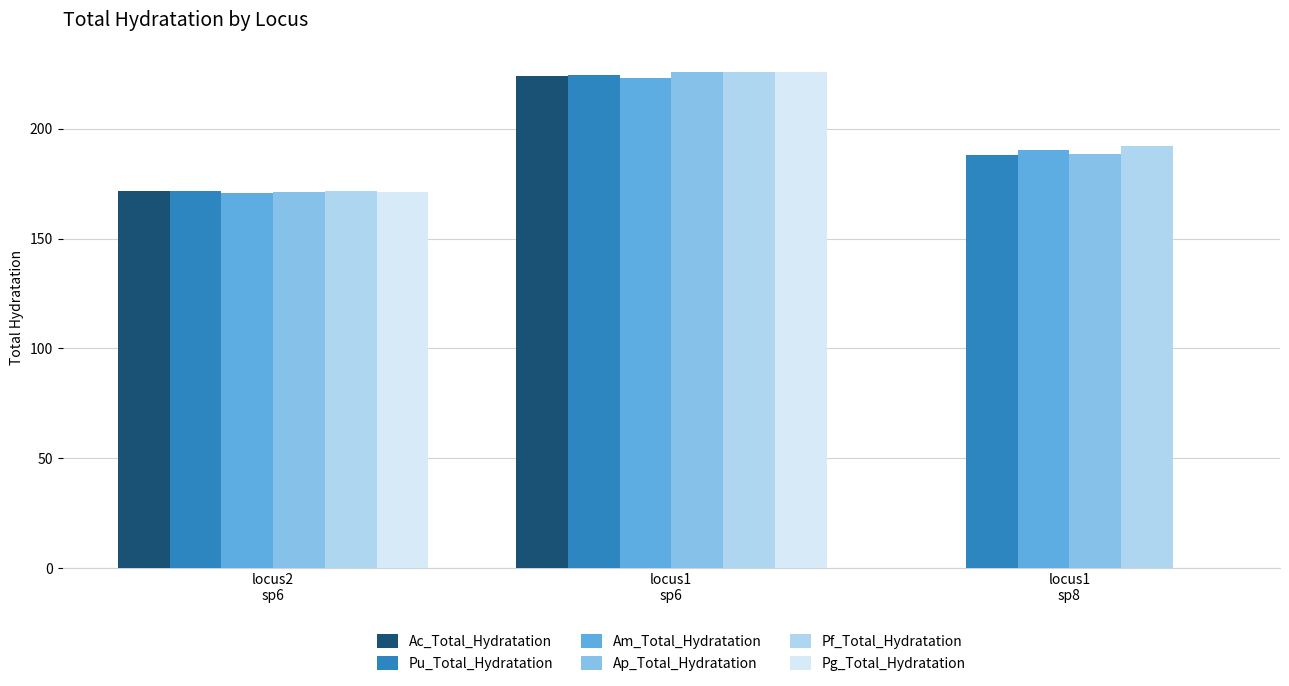

What is the maximum value shown in the chart?

226.0